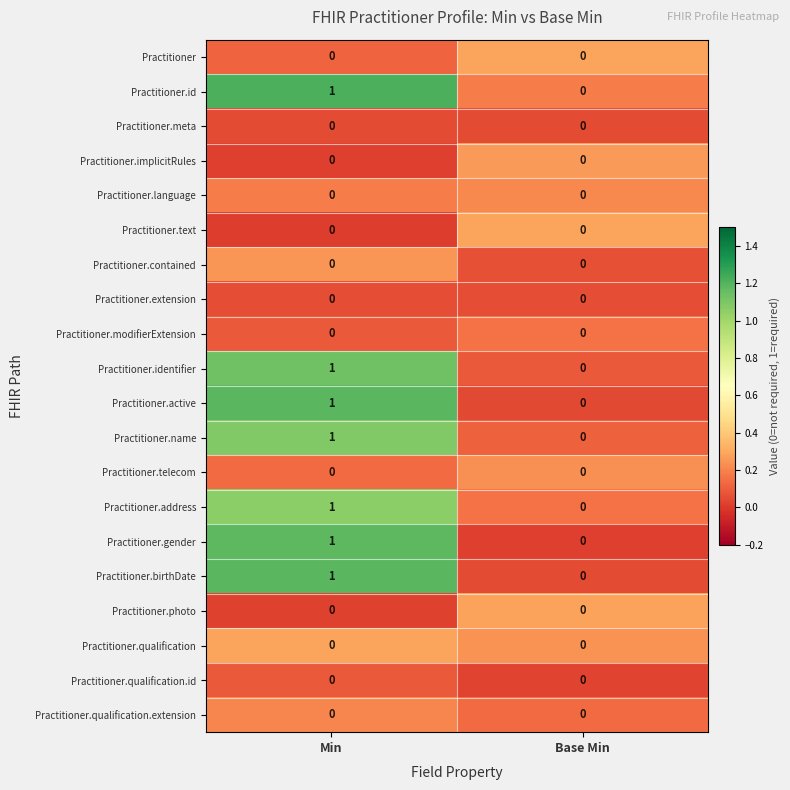

What is the greatest value displayed?

1